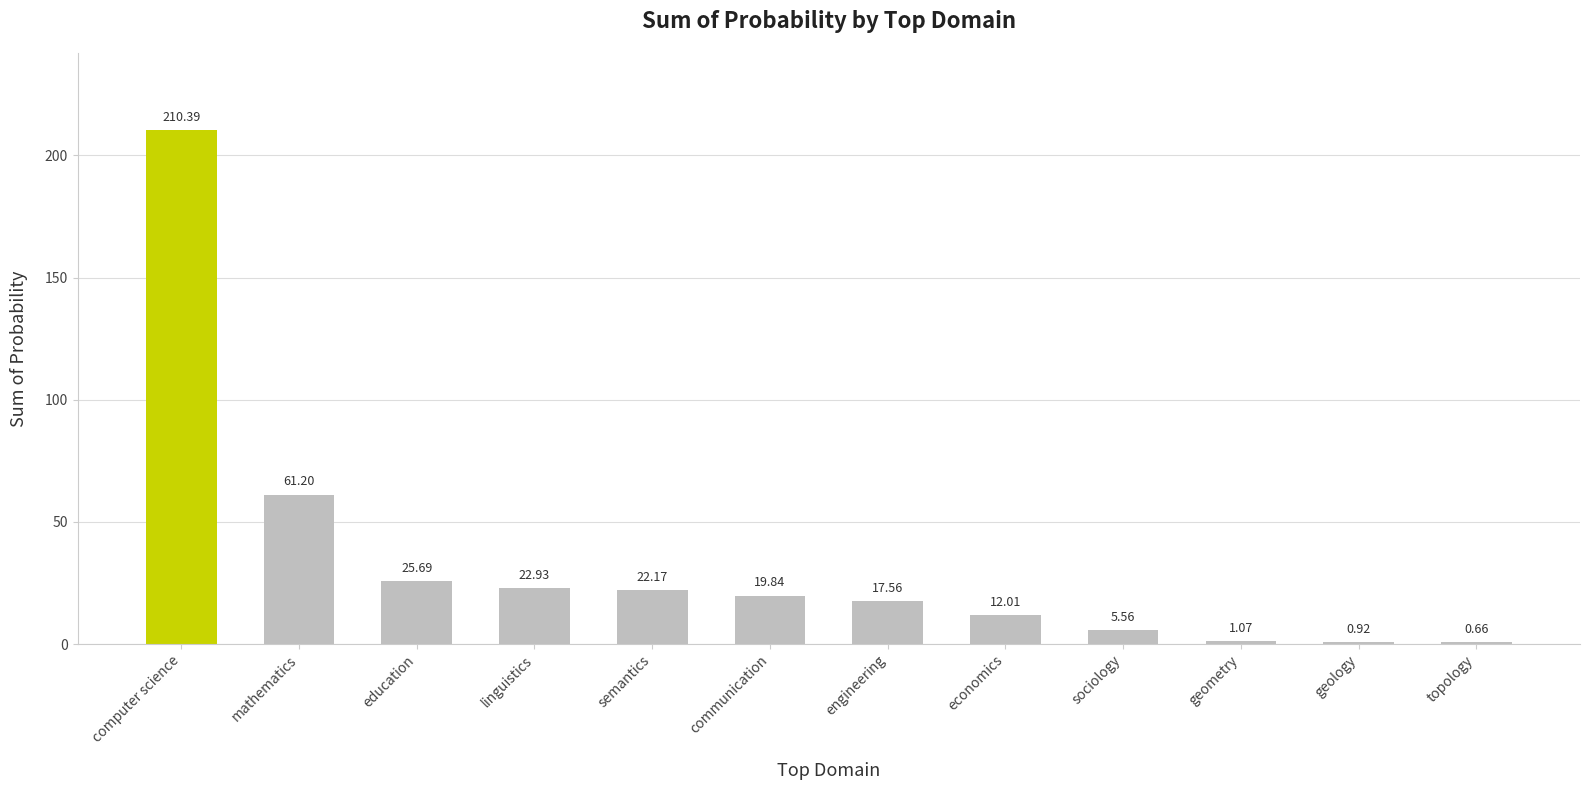

At which category does the chart reach its peak across all series?

computer science